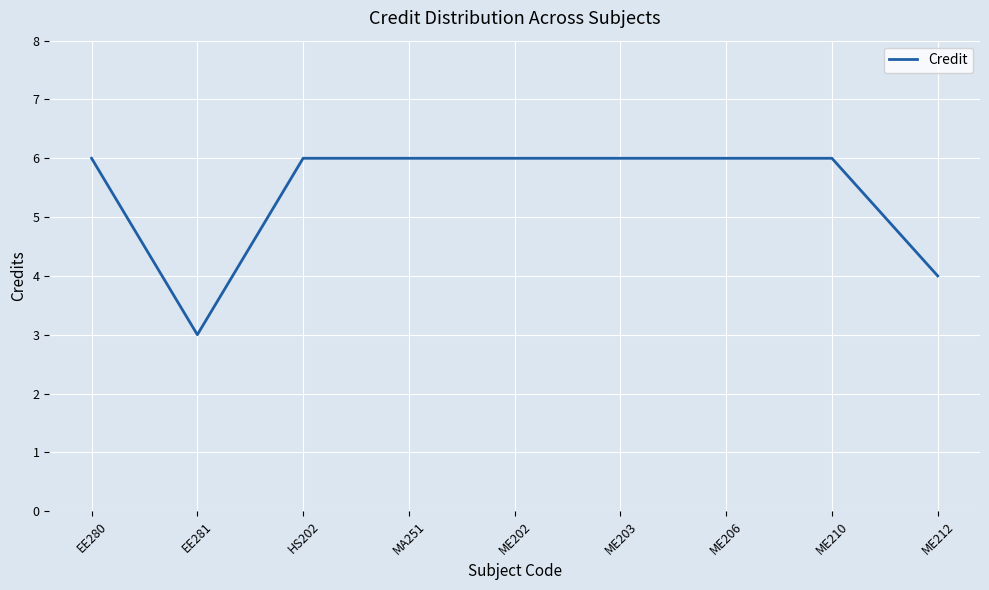

What is the difference between the maximum and minimum values?

3